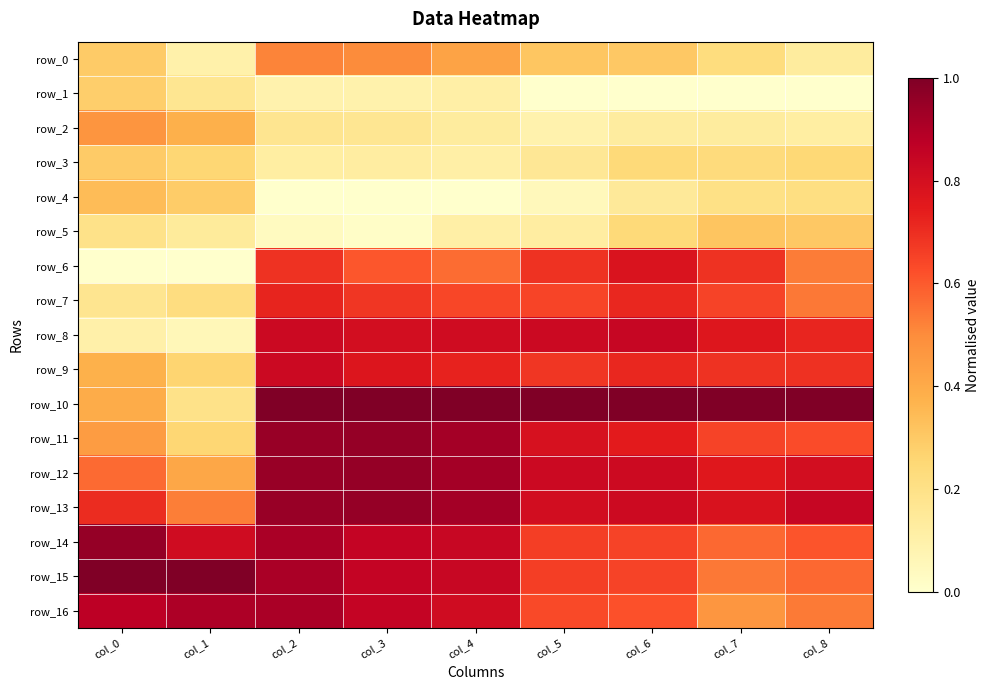

True or false: row_0 has a value of 0.3 at col_0.

True